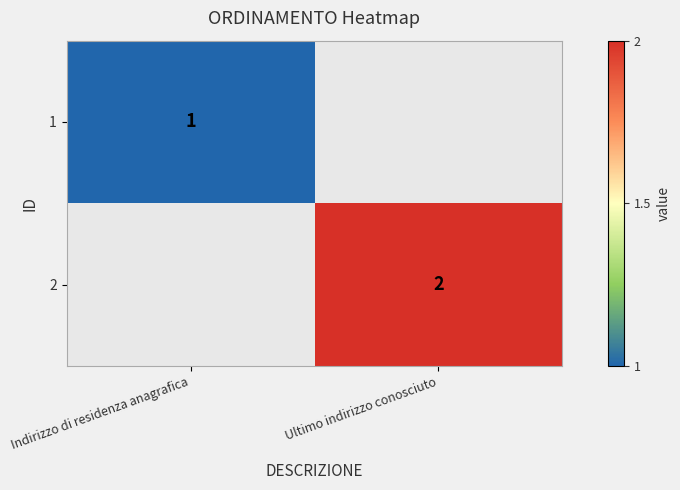

At how many categories does at least one series exceed 1?

1